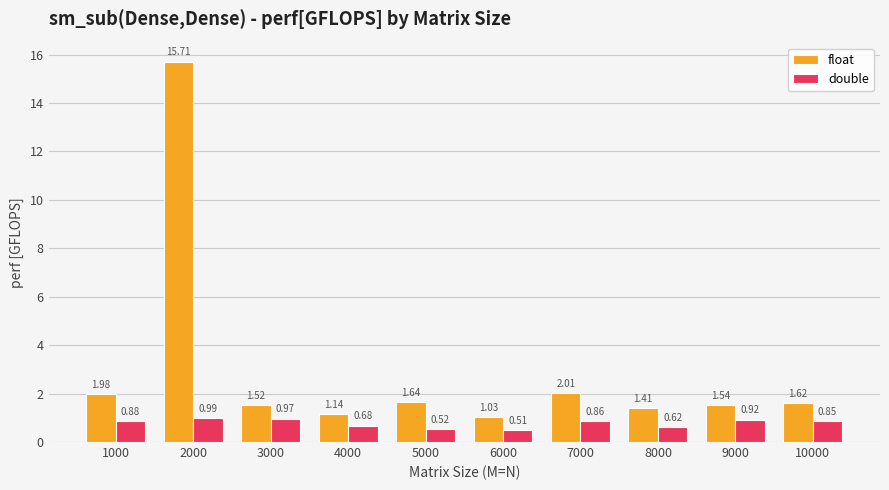

What is the difference between the double values at 3000 and 5000?

0.4